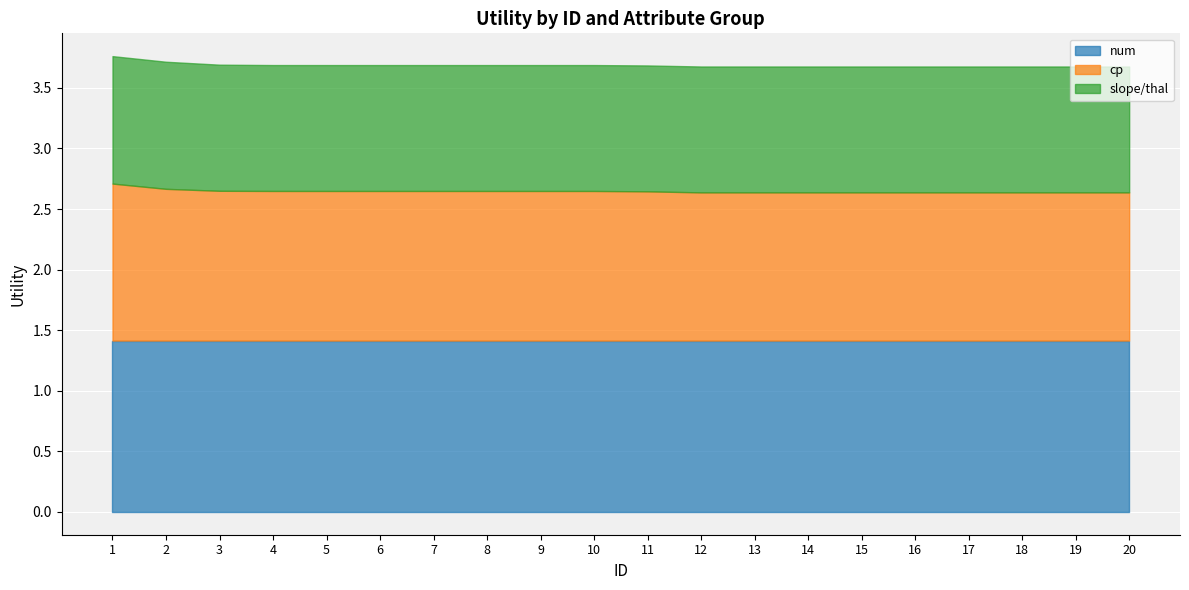

At which category is the sum across all series the highest?

1